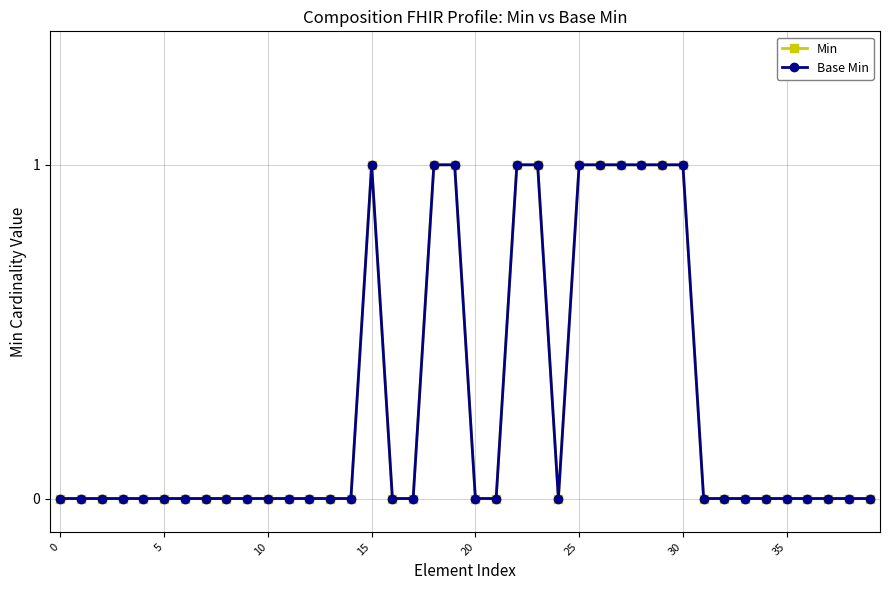

Is this an area chart (filled region under the line)?

No